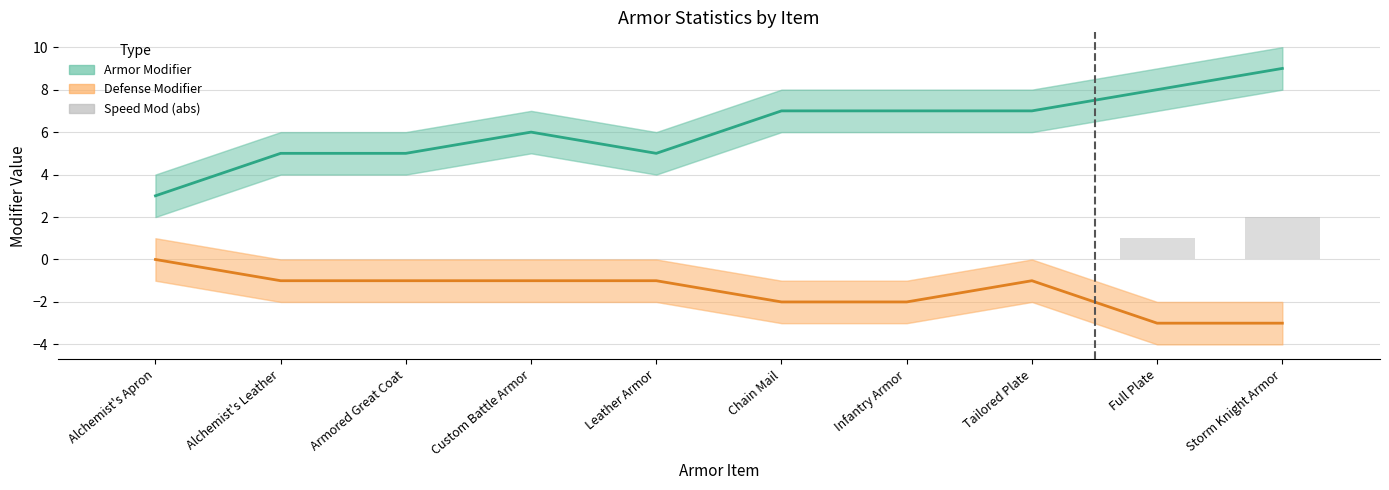

Is it true that Speed Mod (abs) equals 0 at Custom Battle Armor?

True